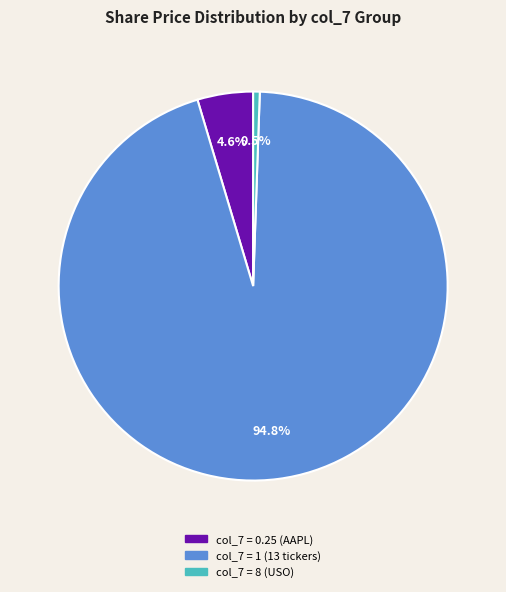

Is there any slice that represents more than half of the pie?

Yes